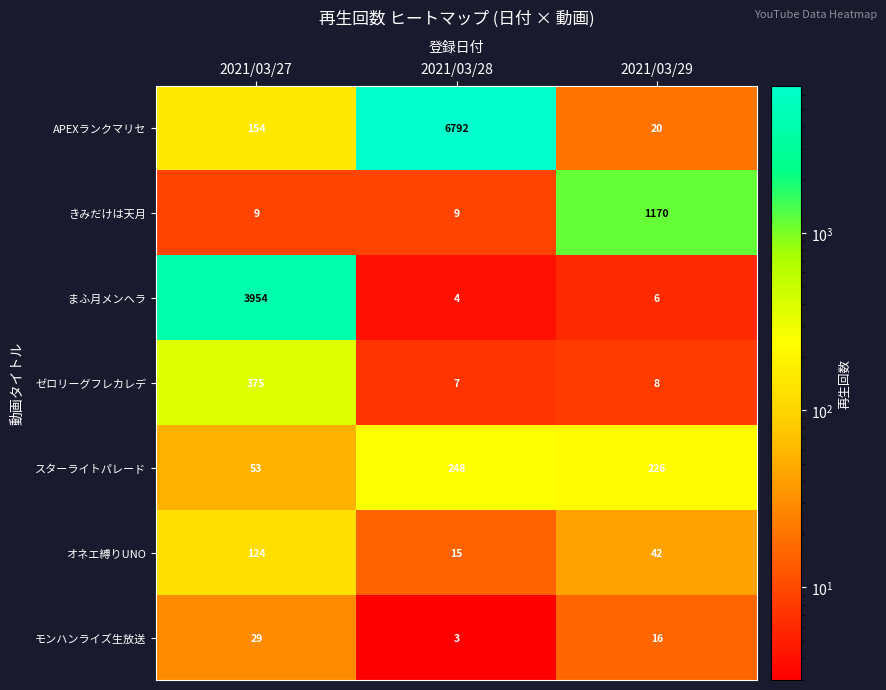

The ゼロリーグフレカレデ series shows 8 at 2021/03/29. True or false?

True